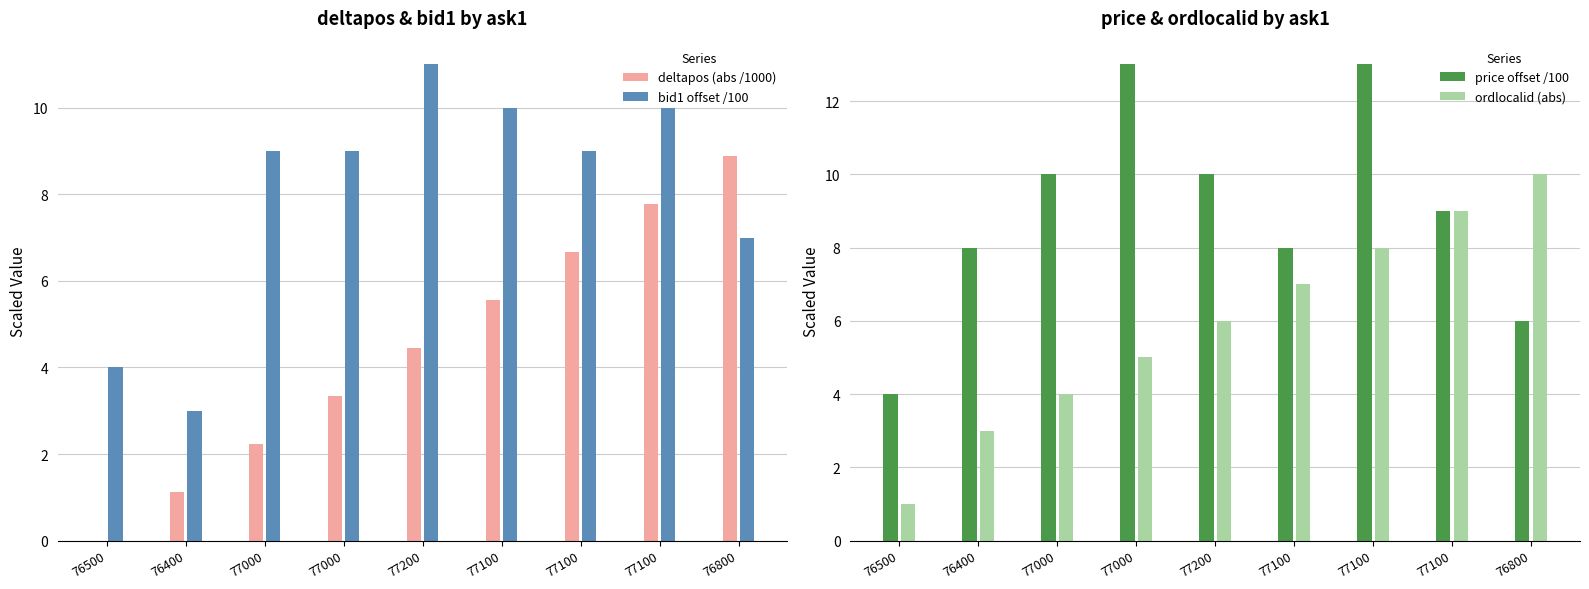

What is the greatest value displayed?

13.0